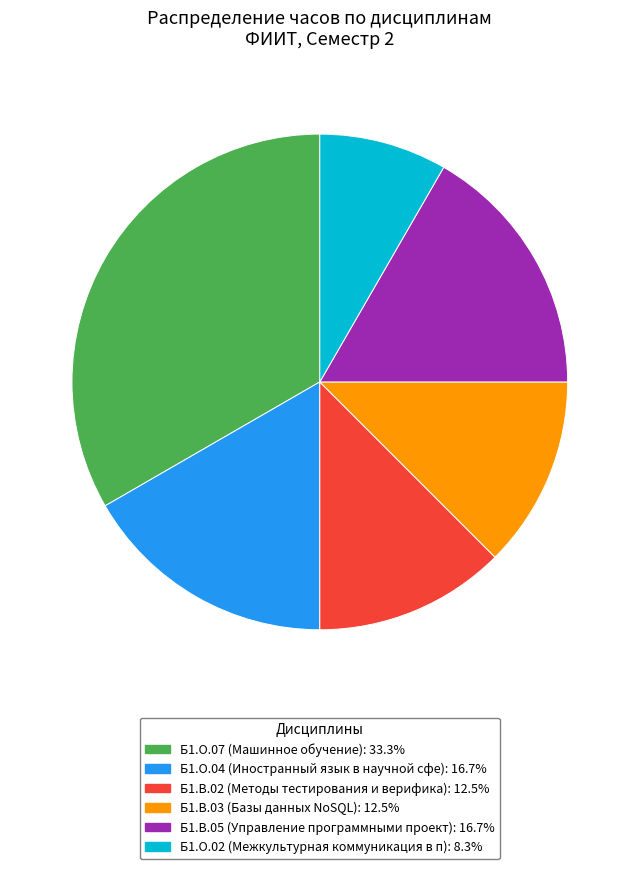

What is the ratio of the value at Б1.В.03 to the value at Б1.О.07?

0.4